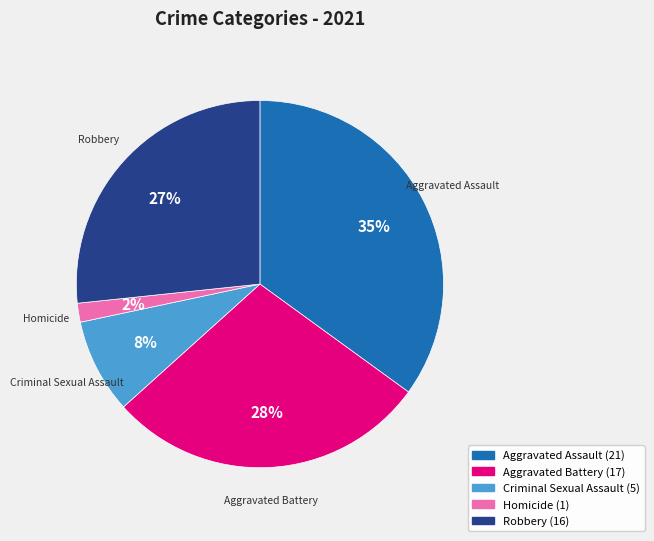

Do Aggravated Battery and Homicide together represent more than half of the pie?

No